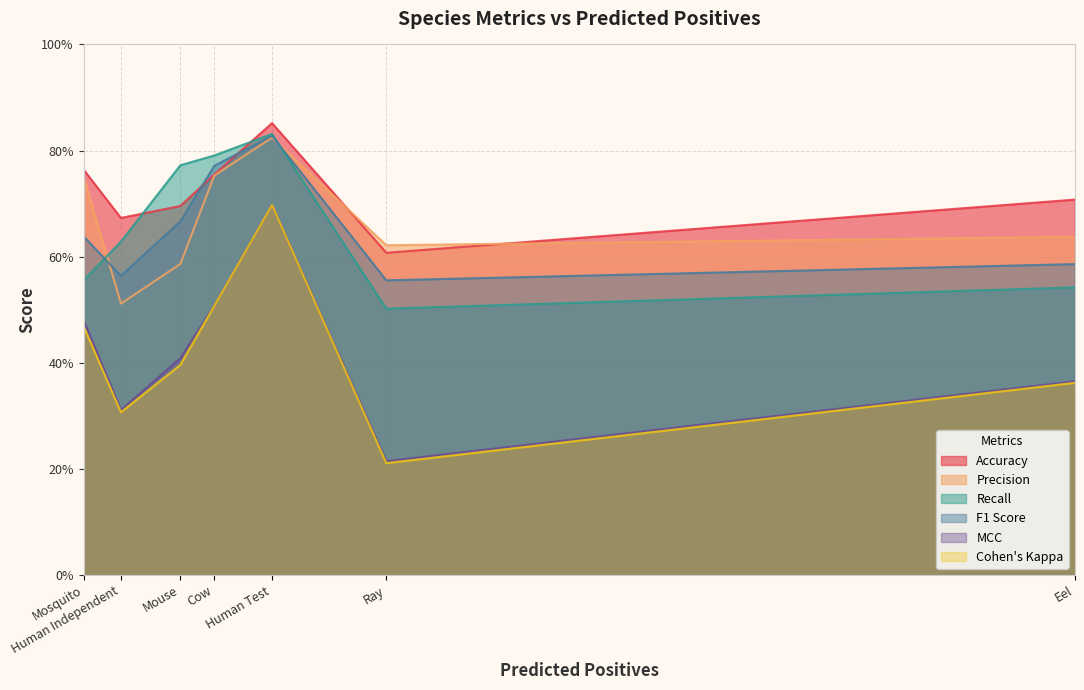

Where is the first local maximum for Accuracy?

Human Test